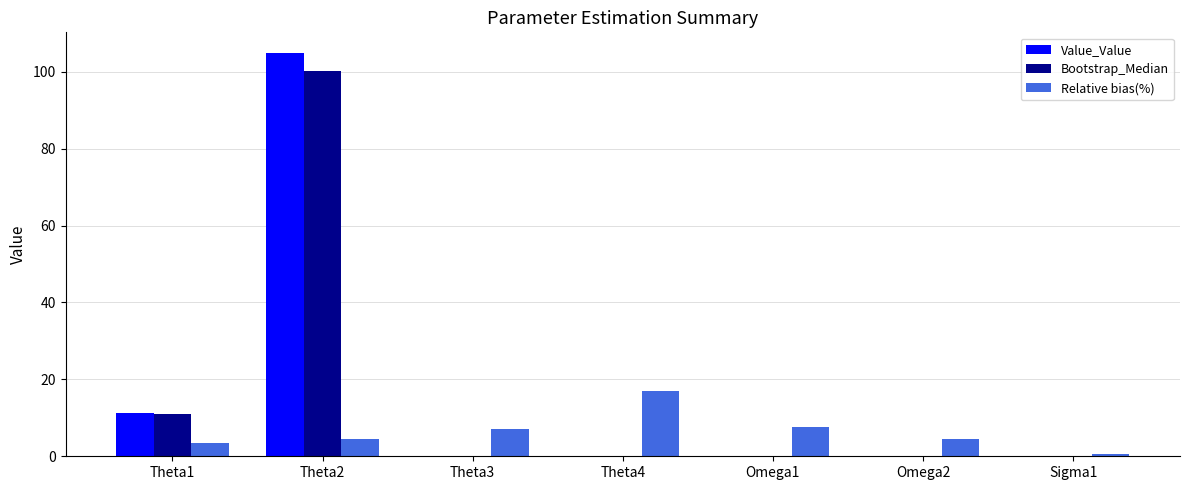

Between Theta3 and Theta4, which series saw the biggest shift?

Relative bias(%)